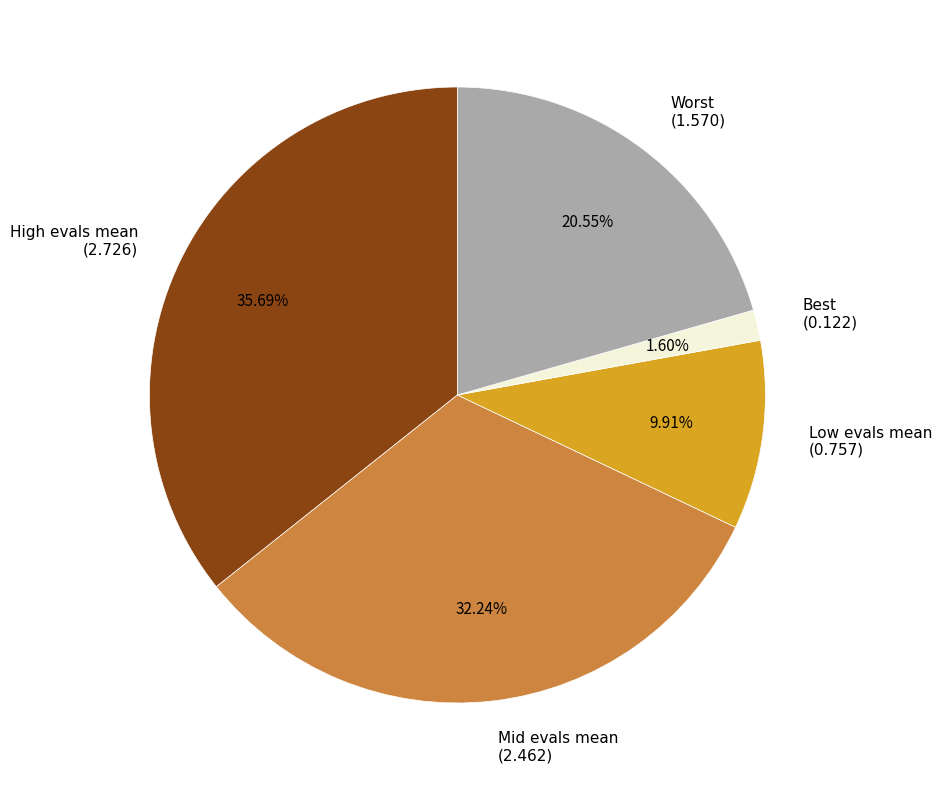

What is the smallest slice in the pie chart?

Best (0.122)